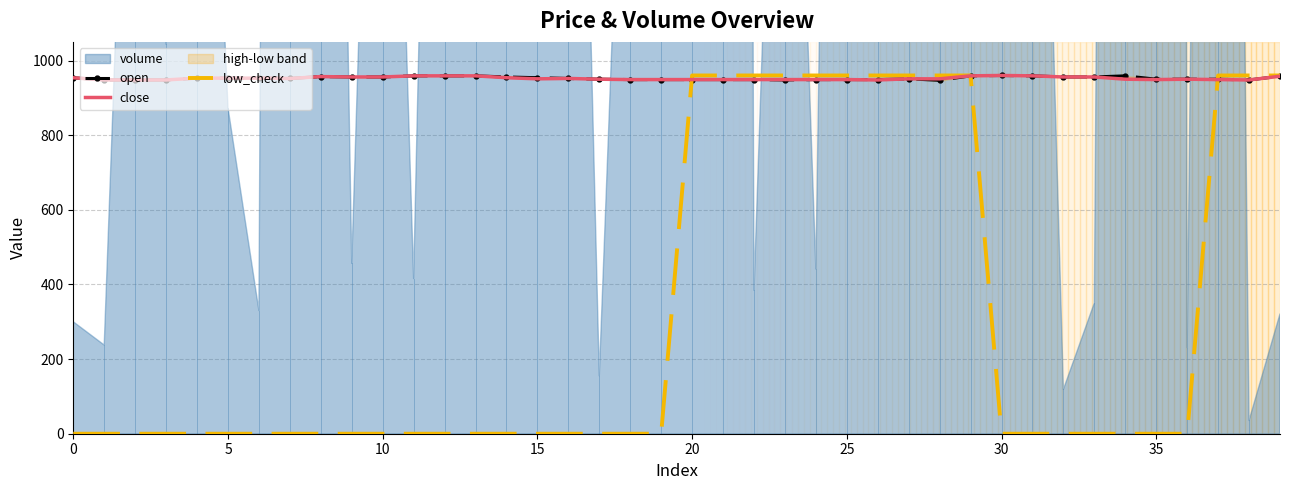

Between 27 and 20, which is larger?

27